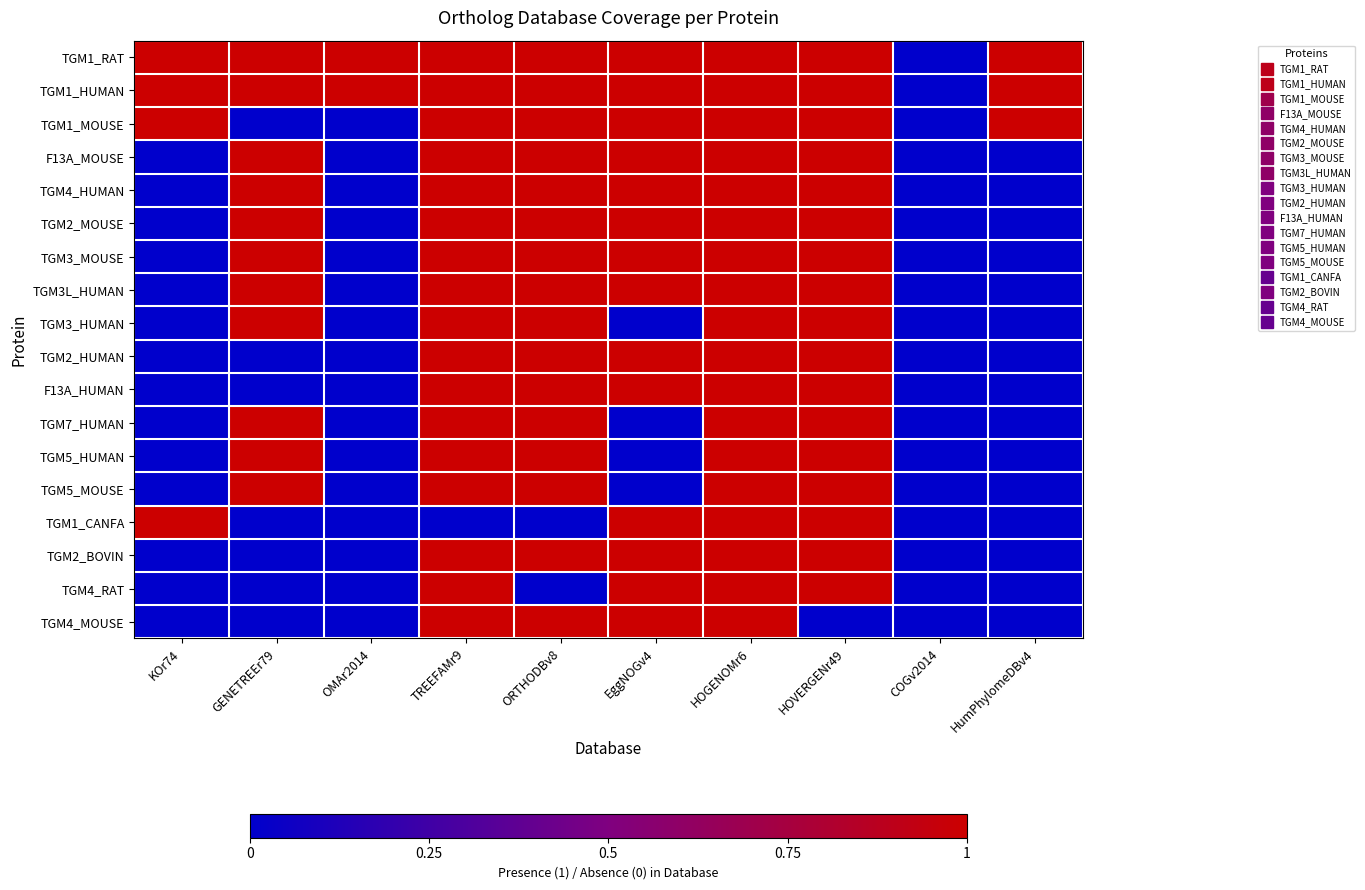

Reading left to right, transcribe all the data shown in this chart.

TGM1_RAT: KOr74=1	GENETREEr79=1	OMAr2014=1	TREEFAMr9=1	ORTHODBv8=1	EggNOGv4=1	HOGENOMr6=1	HOVERGENr49=1	COGv2014=0	HumPhylomeDBv4=1
TGM1_HUMAN: KOr74=1	GENETREEr79=1	OMAr2014=1	TREEFAMr9=1	ORTHODBv8=1	EggNOGv4=1	HOGENOMr6=1	HOVERGENr49=1	COGv2014=0	HumPhylomeDBv4=1
TGM1_MOUSE: KOr74=1	GENETREEr79=0	OMAr2014=0	TREEFAMr9=1	ORTHODBv8=1	EggNOGv4=1	HOGENOMr6=1	HOVERGENr49=1	COGv2014=0	HumPhylomeDBv4=1
F13A_MOUSE: KOr74=0	GENETREEr79=1	OMAr2014=0	TREEFAMr9=1	ORTHODBv8=1	EggNOGv4=1	HOGENOMr6=1	HOVERGENr49=1	COGv2014=0	HumPhylomeDBv4=0
TGM4_HUMAN: KOr74=0	GENETREEr79=1	OMAr2014=0	TREEFAMr9=1	ORTHODBv8=1	EggNOGv4=1	HOGENOMr6=1	HOVERGENr49=1	COGv2014=0	HumPhylomeDBv4=0
TGM2_MOUSE: KOr74=0	GENETREEr79=1	OMAr2014=0	TREEFAMr9=1	ORTHODBv8=1	EggNOGv4=1	HOGENOMr6=1	HOVERGENr49=1	COGv2014=0	HumPhylomeDBv4=0
TGM3_MOUSE: KOr74=0	GENETREEr79=1	OMAr2014=0	TREEFAMr9=1	ORTHODBv8=1	EggNOGv4=1	HOGENOMr6=1	HOVERGENr49=1	COGv2014=0	HumPhylomeDBv4=0
TGM3L_HUMAN: KOr74=0	GENETREEr79=1	OMAr2014=0	TREEFAMr9=1	ORTHODBv8=1	EggNOGv4=1	HOGENOMr6=1	HOVERGENr49=1	COGv2014=0	HumPhylomeDBv4=0
TGM3_HUMAN: KOr74=0	GENETREEr79=1	OMAr2014=0	TREEFAMr9=1	ORTHODBv8=1	EggNOGv4=0	HOGENOMr6=1	HOVERGENr49=1	COGv2014=0	HumPhylomeDBv4=0
TGM2_HUMAN: KOr74=0	GENETREEr79=0	OMAr2014=0	TREEFAMr9=1	ORTHODBv8=1	EggNOGv4=1	HOGENOMr6=1	HOVERGENr49=1	COGv2014=0	HumPhylomeDBv4=0
F13A_HUMAN: KOr74=0	GENETREEr79=0	OMAr2014=0	TREEFAMr9=1	ORTHODBv8=1	EggNOGv4=1	HOGENOMr6=1	HOVERGENr49=1	COGv2014=0	HumPhylomeDBv4=0
TGM7_HUMAN: KOr74=0	GENETREEr79=1	OMAr2014=0	TREEFAMr9=1	ORTHODBv8=1	EggNOGv4=0	HOGENOMr6=1	HOVERGENr49=1	COGv2014=0	HumPhylomeDBv4=0
TGM5_HUMAN: KOr74=0	GENETREEr79=1	OMAr2014=0	TREEFAMr9=1	ORTHODBv8=1	EggNOGv4=0	HOGENOMr6=1	HOVERGENr49=1	COGv2014=0	HumPhylomeDBv4=0
TGM5_MOUSE: KOr74=0	GENETREEr79=1	OMAr2014=0	TREEFAMr9=1	ORTHODBv8=1	EggNOGv4=0	HOGENOMr6=1	HOVERGENr49=1	COGv2014=0	HumPhylomeDBv4=0
TGM1_CANFA: KOr74=1	GENETREEr79=0	OMAr2014=0	TREEFAMr9=0	ORTHODBv8=0	EggNOGv4=1	HOGENOMr6=1	HOVERGENr49=1	COGv2014=0	HumPhylomeDBv4=0
TGM2_BOVIN: KOr74=0	GENETREEr79=0	OMAr2014=0	TREEFAMr9=1	ORTHODBv8=1	EggNOGv4=1	HOGENOMr6=1	HOVERGENr49=1	COGv2014=0	HumPhylomeDBv4=0
TGM4_RAT: KOr74=0	GENETREEr79=0	OMAr2014=0	TREEFAMr9=1	ORTHODBv8=0	EggNOGv4=1	HOGENOMr6=1	HOVERGENr49=1	COGv2014=0	HumPhylomeDBv4=0
TGM4_MOUSE: KOr74=0	GENETREEr79=0	OMAr2014=0	TREEFAMr9=1	ORTHODBv8=1	EggNOGv4=1	HOGENOMr6=1	HOVERGENr49=0	COGv2014=0	HumPhylomeDBv4=0